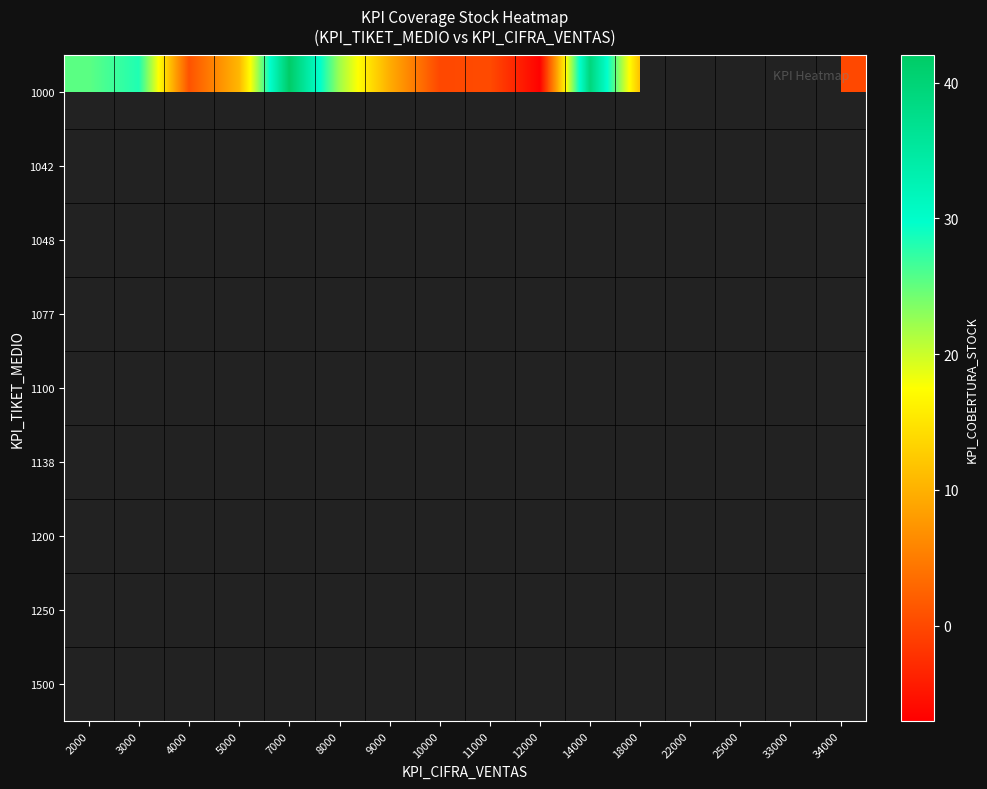

How many categories are shown in the chart?

16